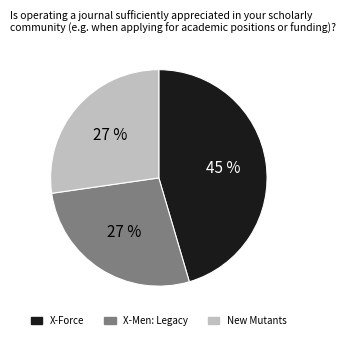

Count the number of slices in the pie.

3